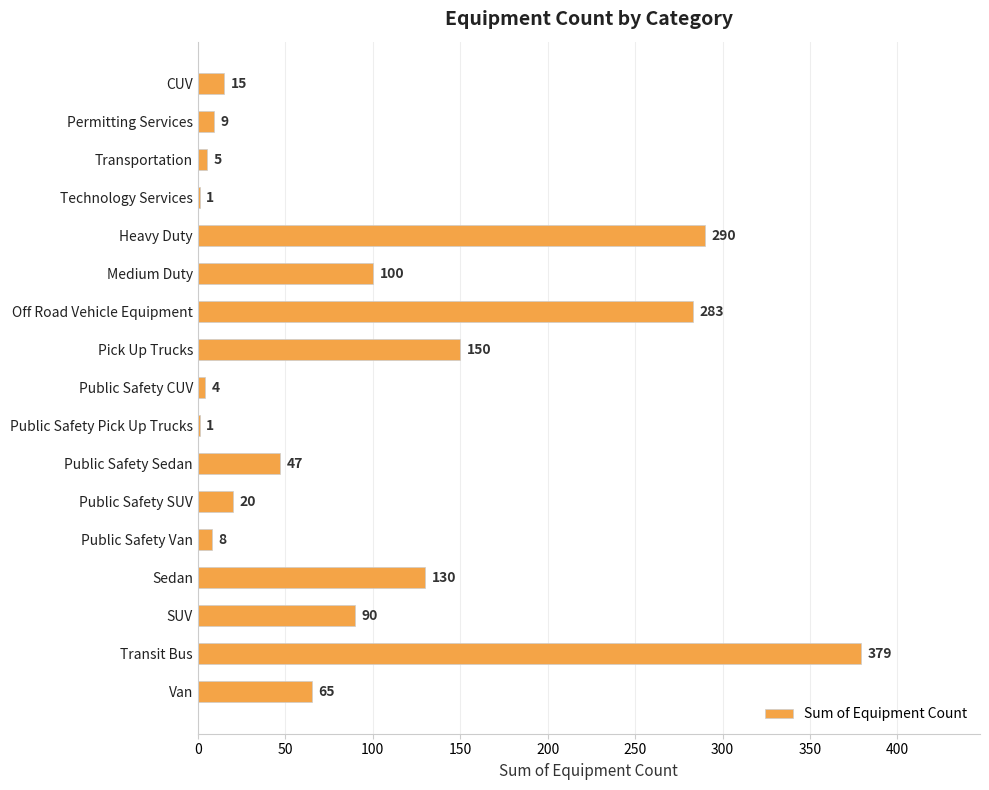

What is the change in value from Permitting Services to Transportation?

-4